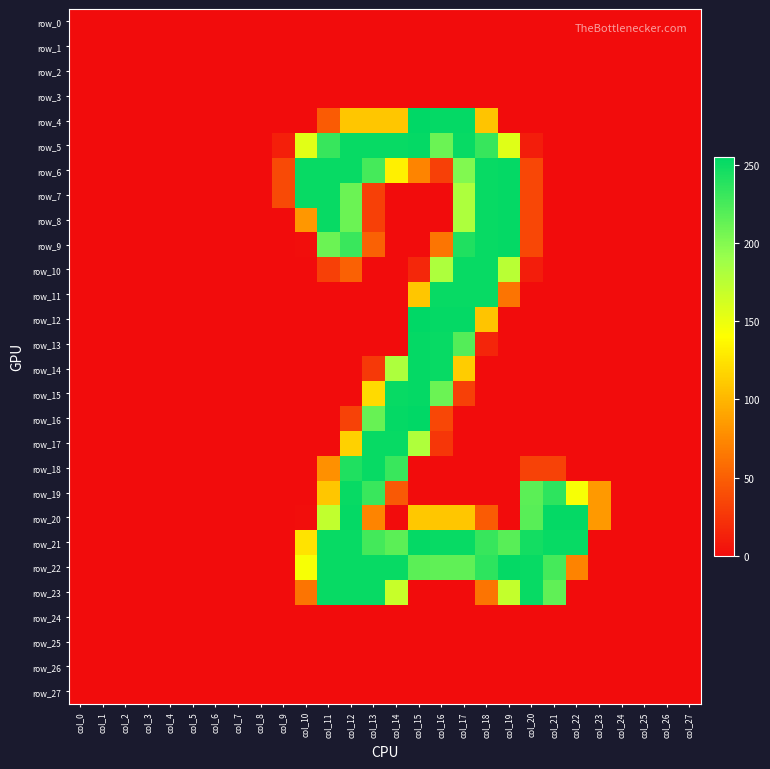

At which label does row_12 reach its minimum?

col_0